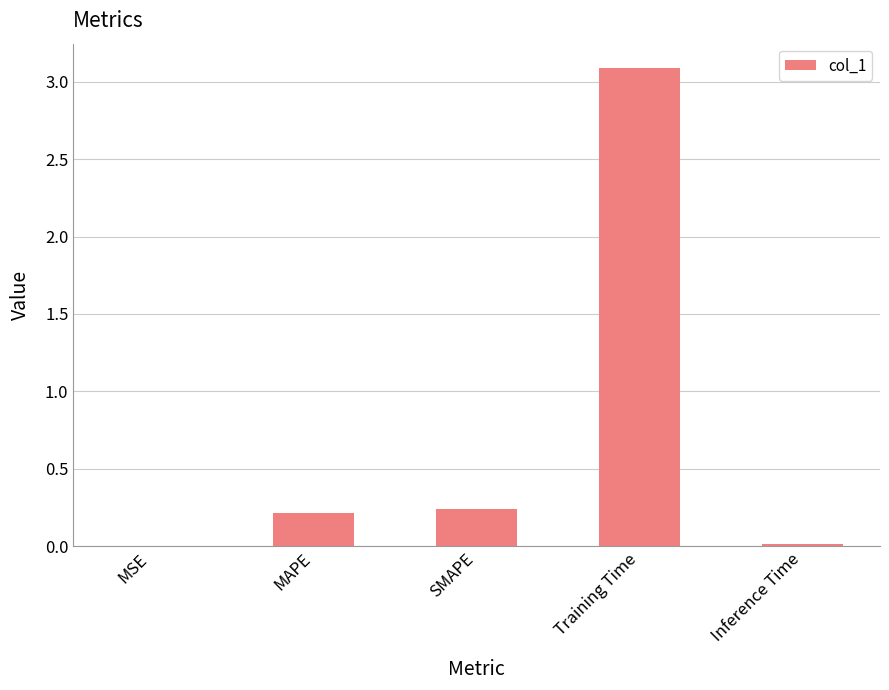

True or false: the data shows 0.2 at MAPE.

True